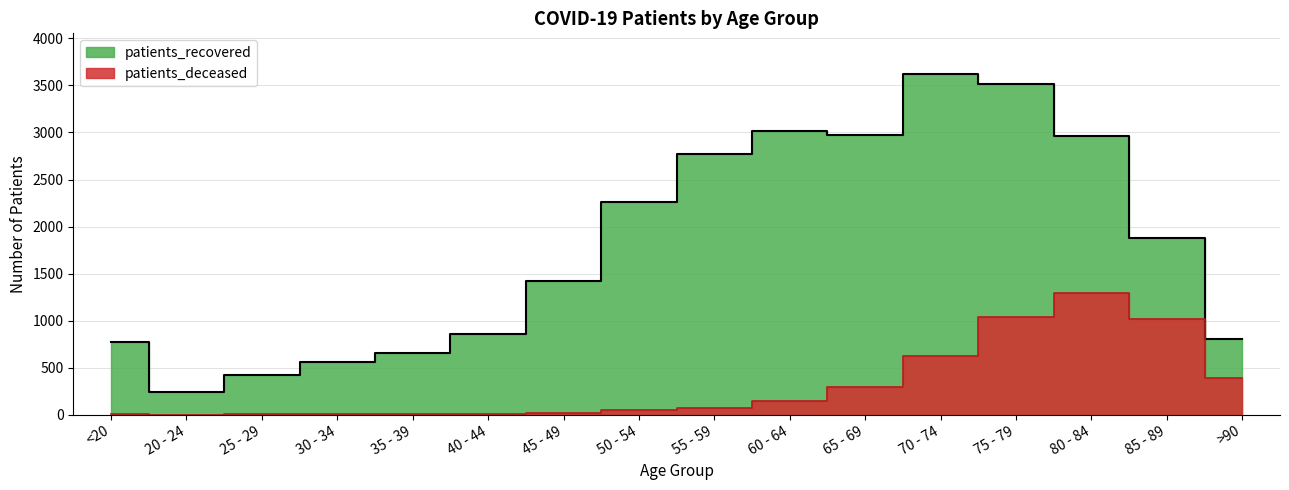

How many lines are shown in the chart?

2